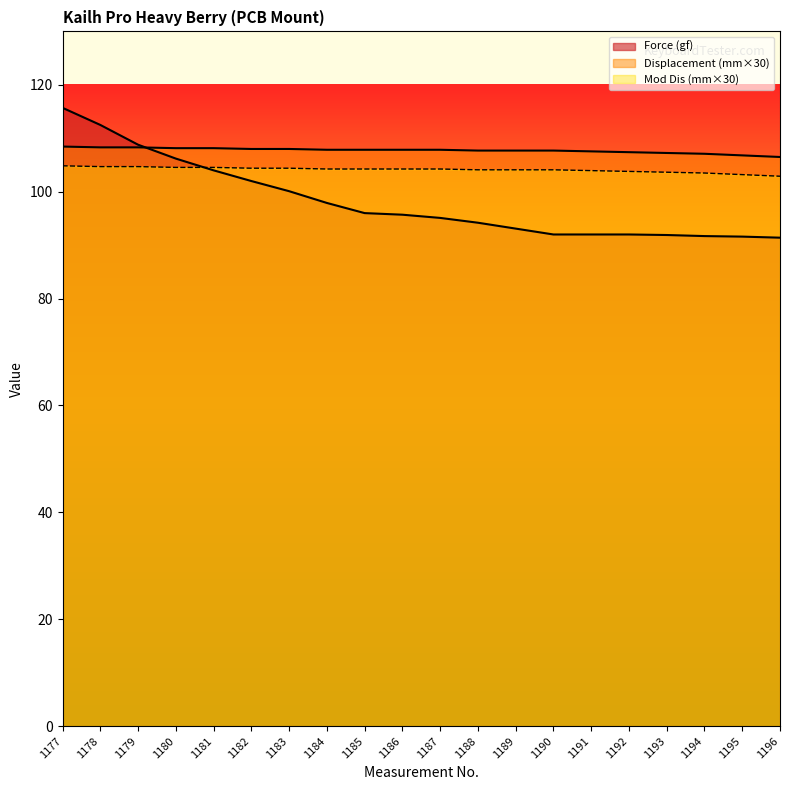

How many lines are shown in the chart?

3